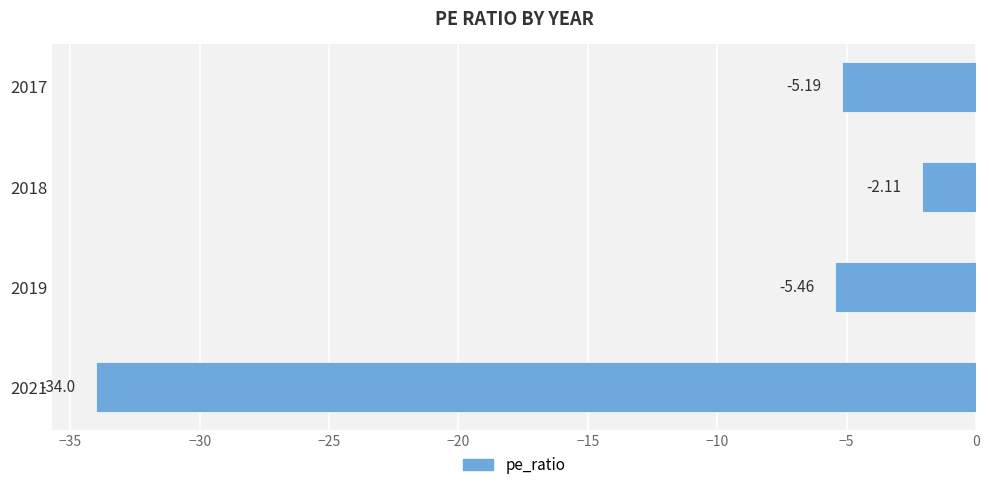

List the labels in order of value, largest first.

2018, 2017, 2019, 2021